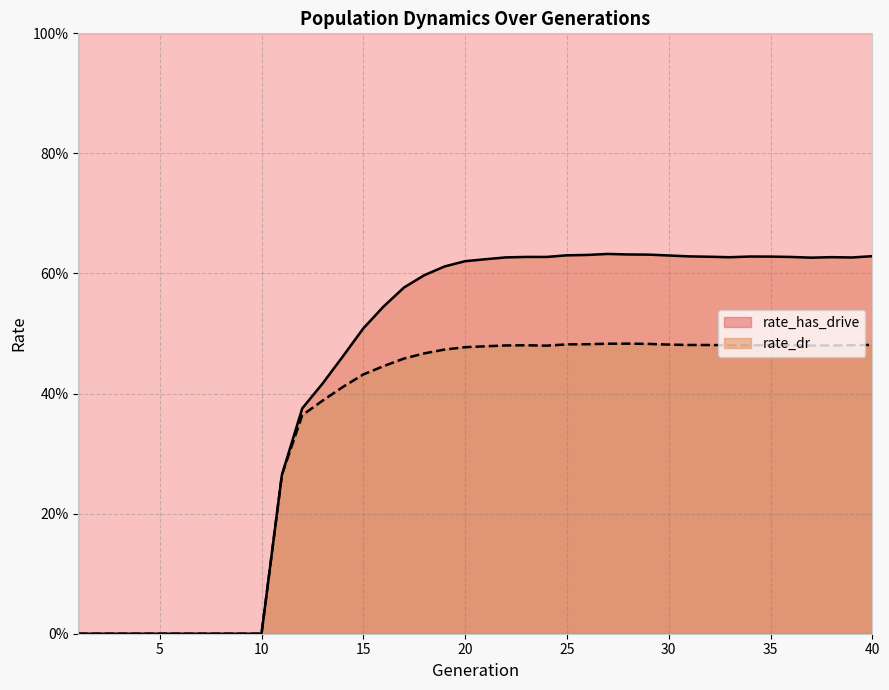

The rate_has_drive series shows -0.4 at 7. True or false?

False